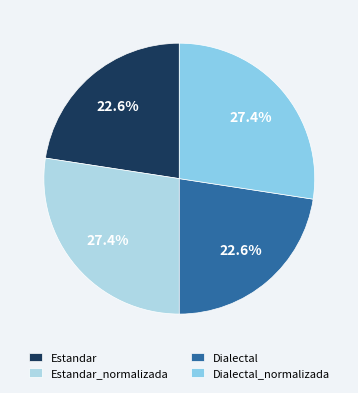

To the nearest percent, what is the difference between the Estandar and Estandar_normalizada slice percentages?

5%